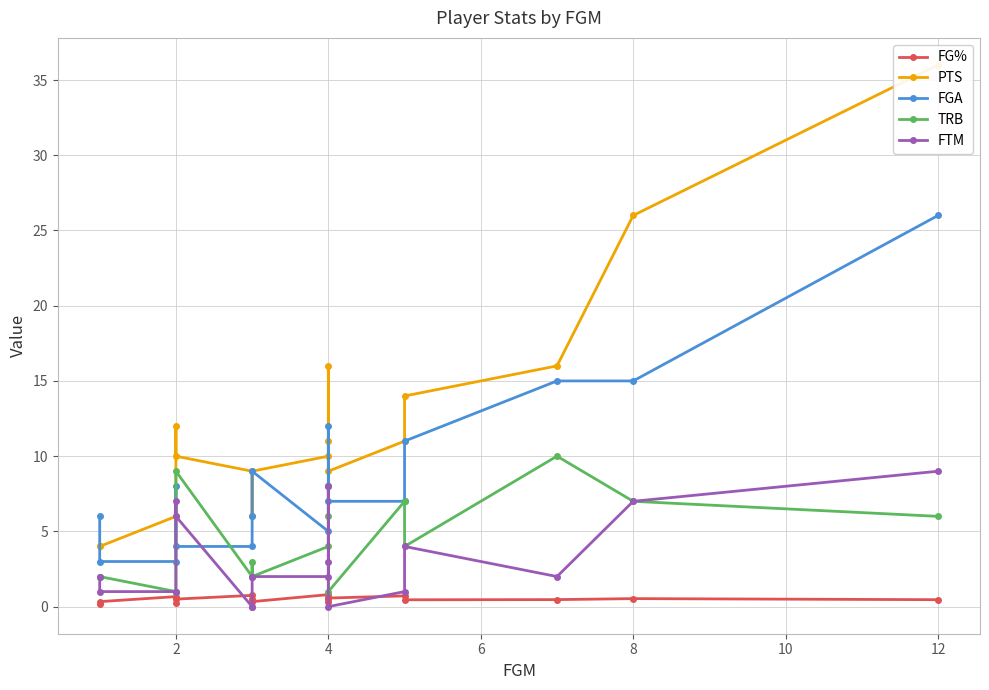

How many lines are shown in the chart?

5